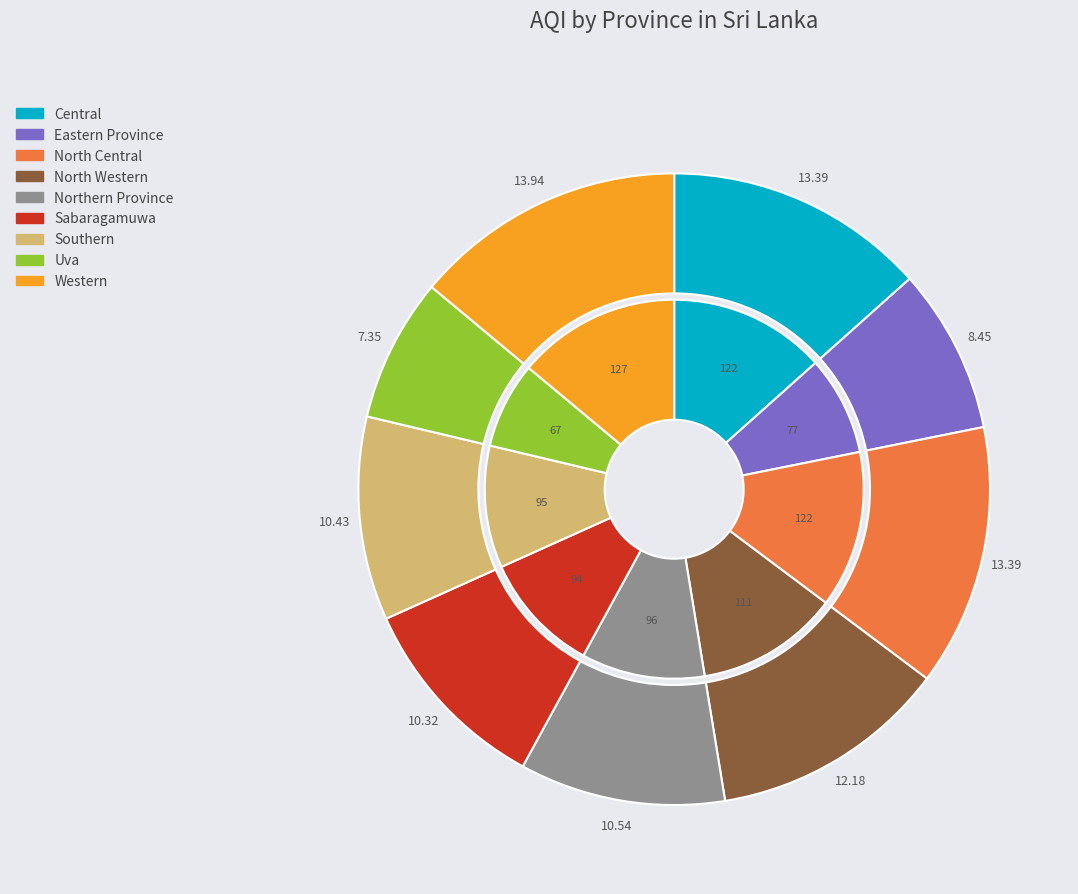

To the nearest percent, what is the difference between the largest and smallest slice percentages?

7%